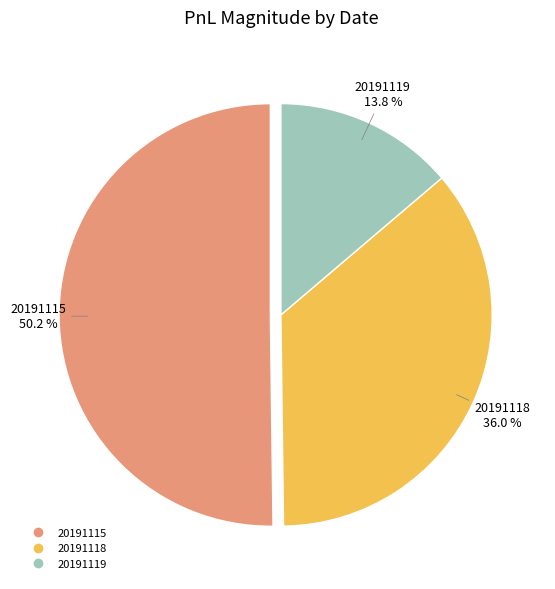

What is the total percentage of 20191118 and 20191119?

49.8%